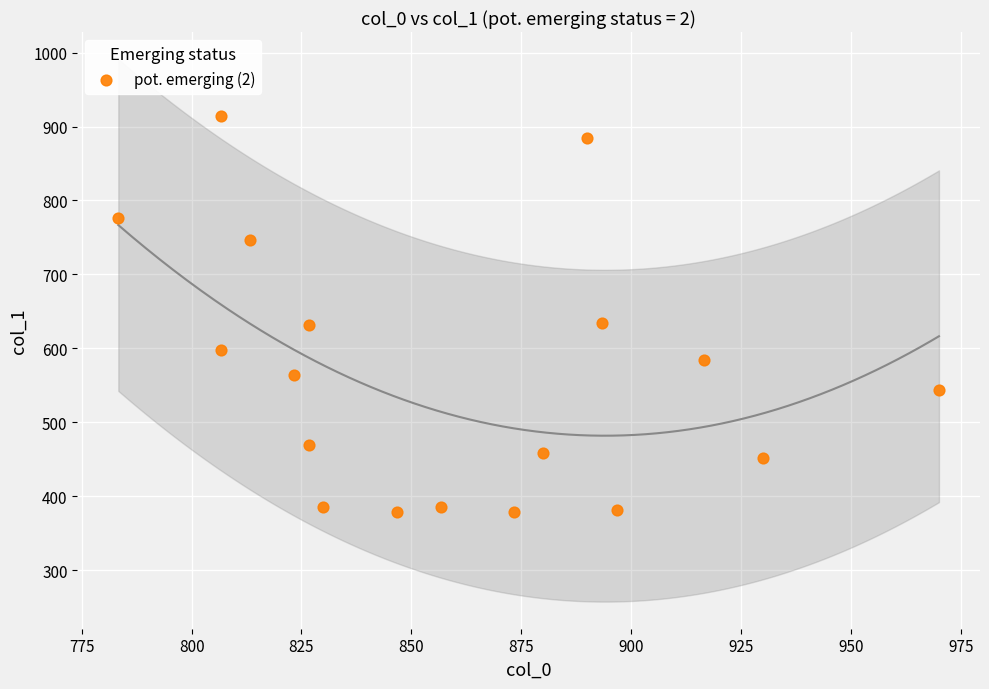

What is the range of Y values (max minus min)?

536.6